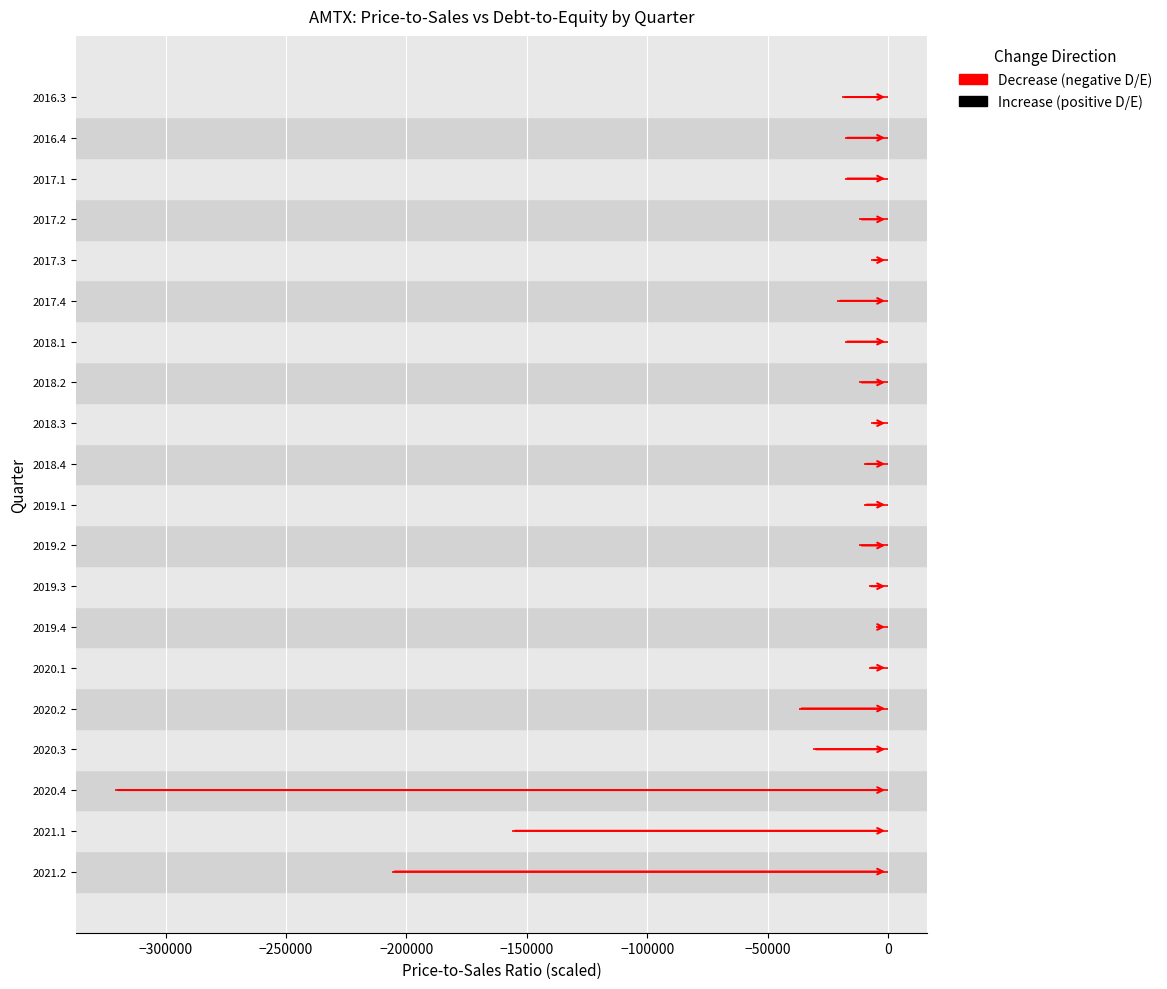

The value of AMTX at 2019.1 is 0.1. True or false?

False